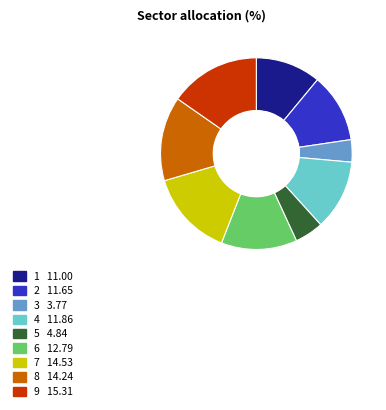

What is the smallest slice in the pie chart?

3